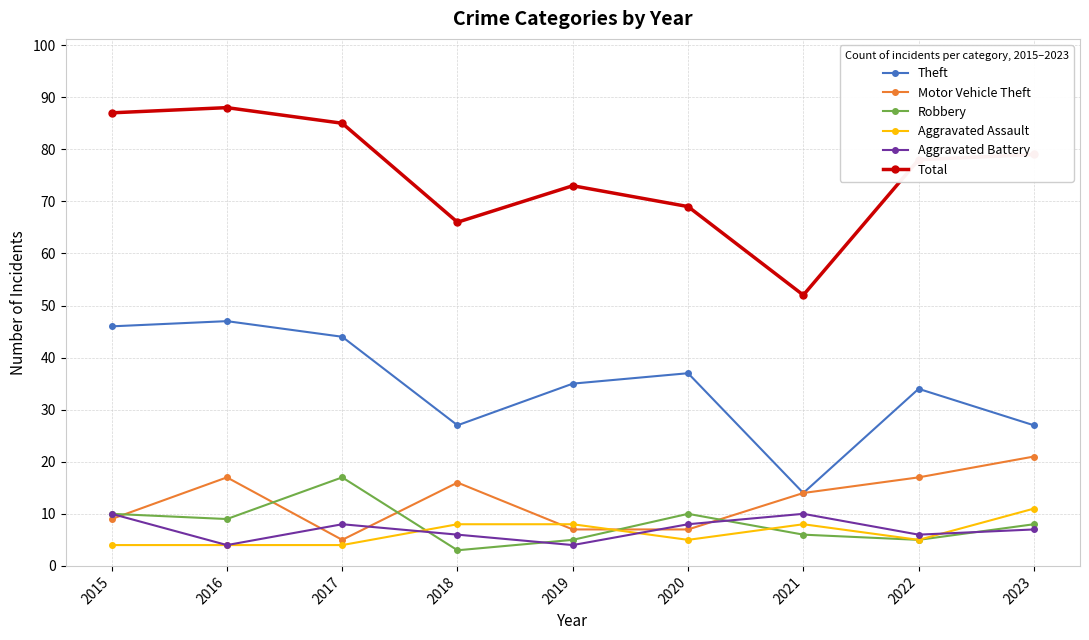

What is the minimum value for Aggravated Battery?

4